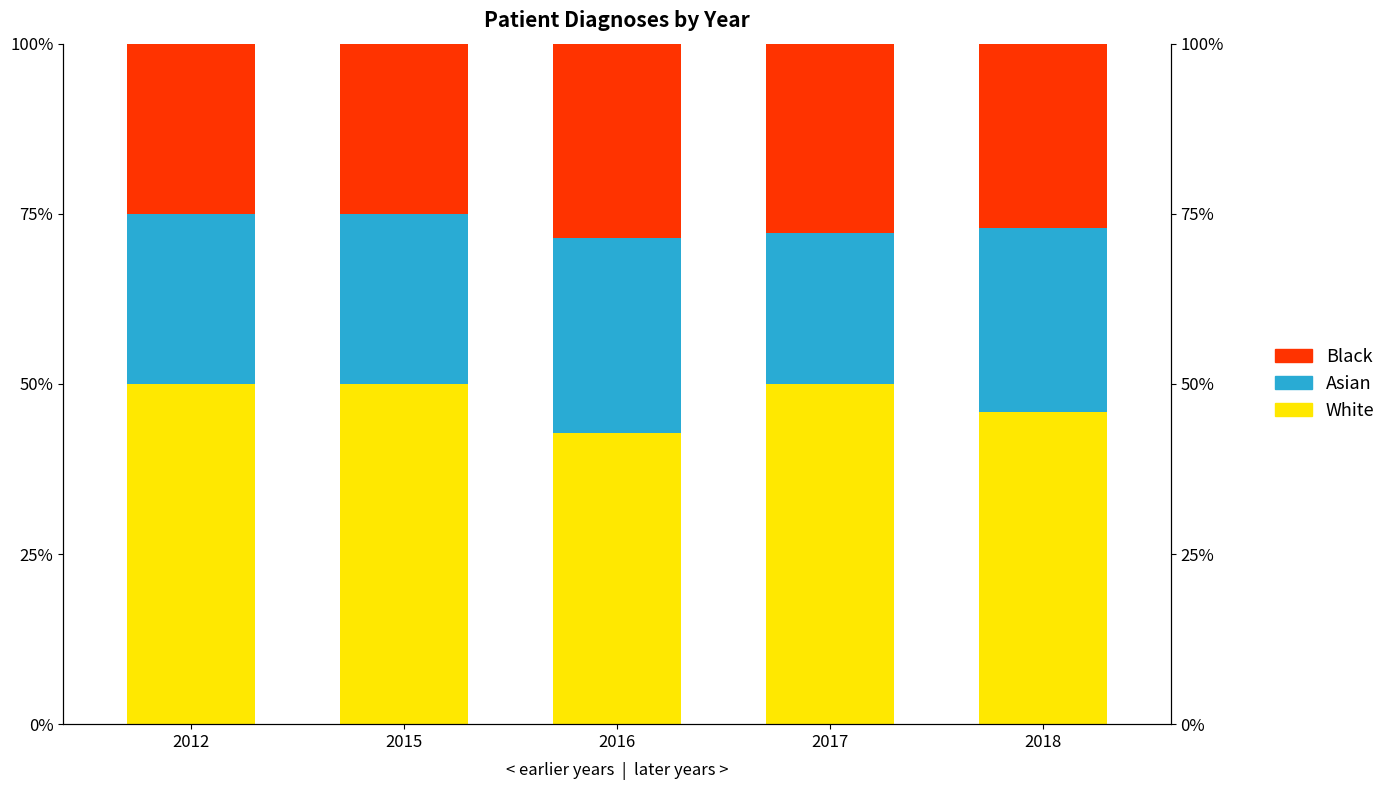

At which category is the sum across all series the highest?

2018